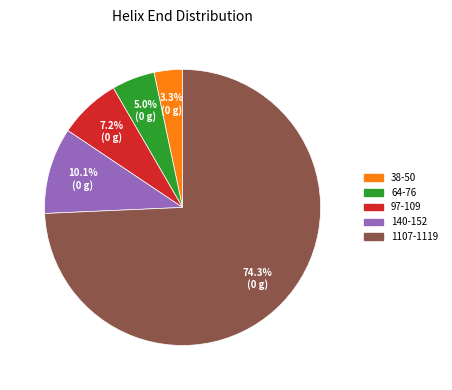

Rank the categories by value from lowest to highest.

38, 64, 97, 140, 1107